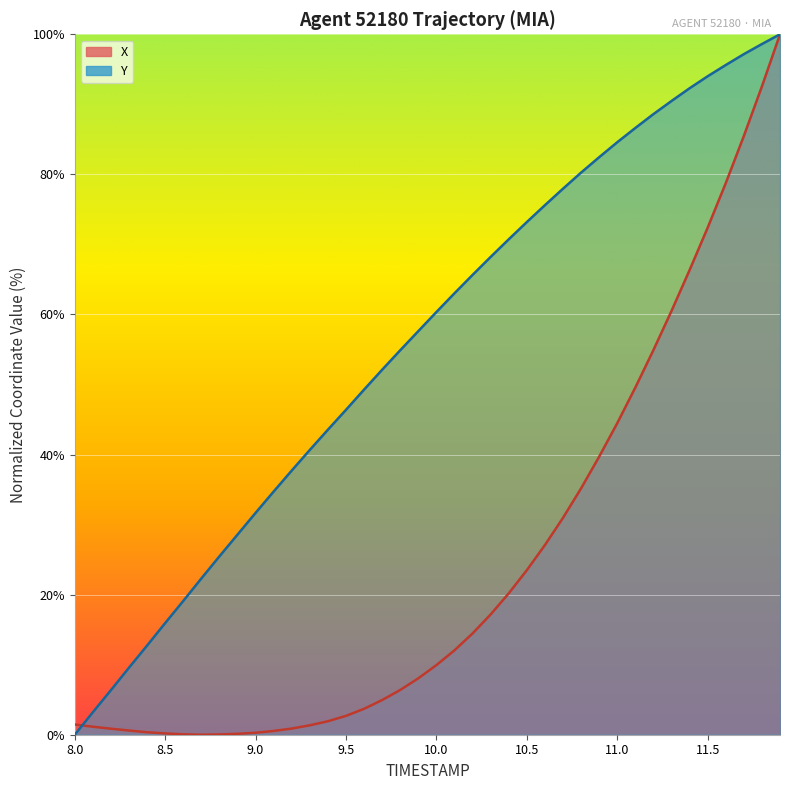

Rank the series by their maximum value, from lowest to highest.

X, Y